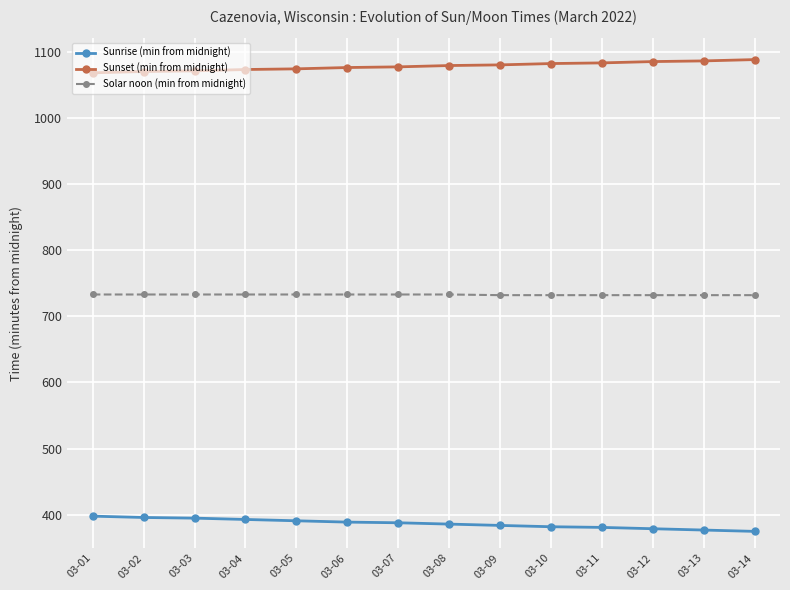

Is it true that Solar noon (min from midnight) equals 247 at 03-14?

False